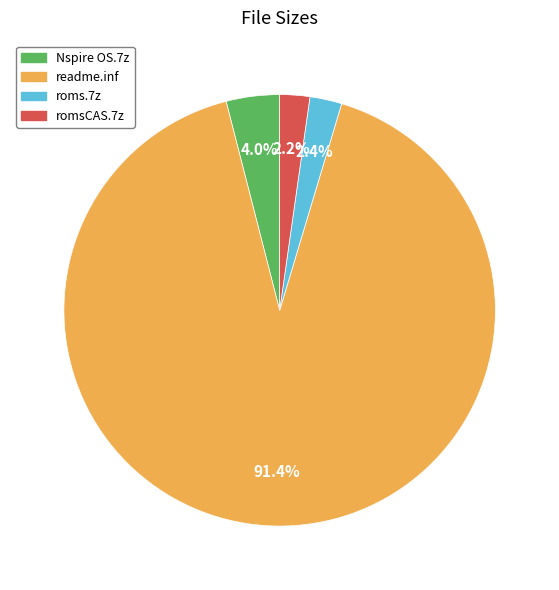

How many segments does this pie chart have?

4